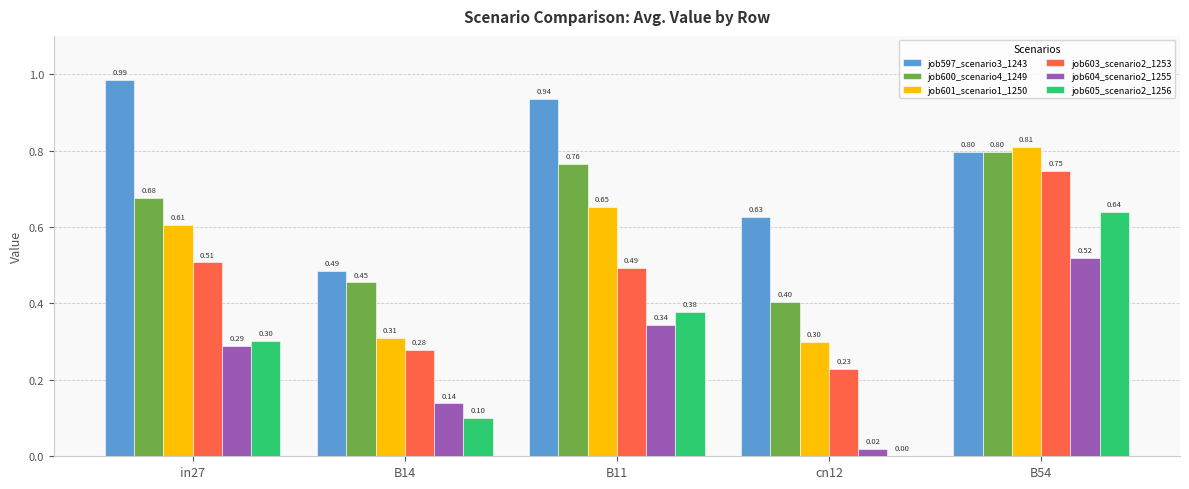

How many groups of bars are there?

5